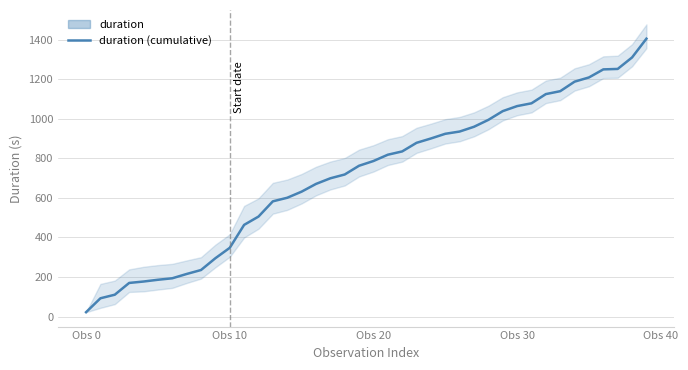

The value at 23 is 433.3. True or false?

False